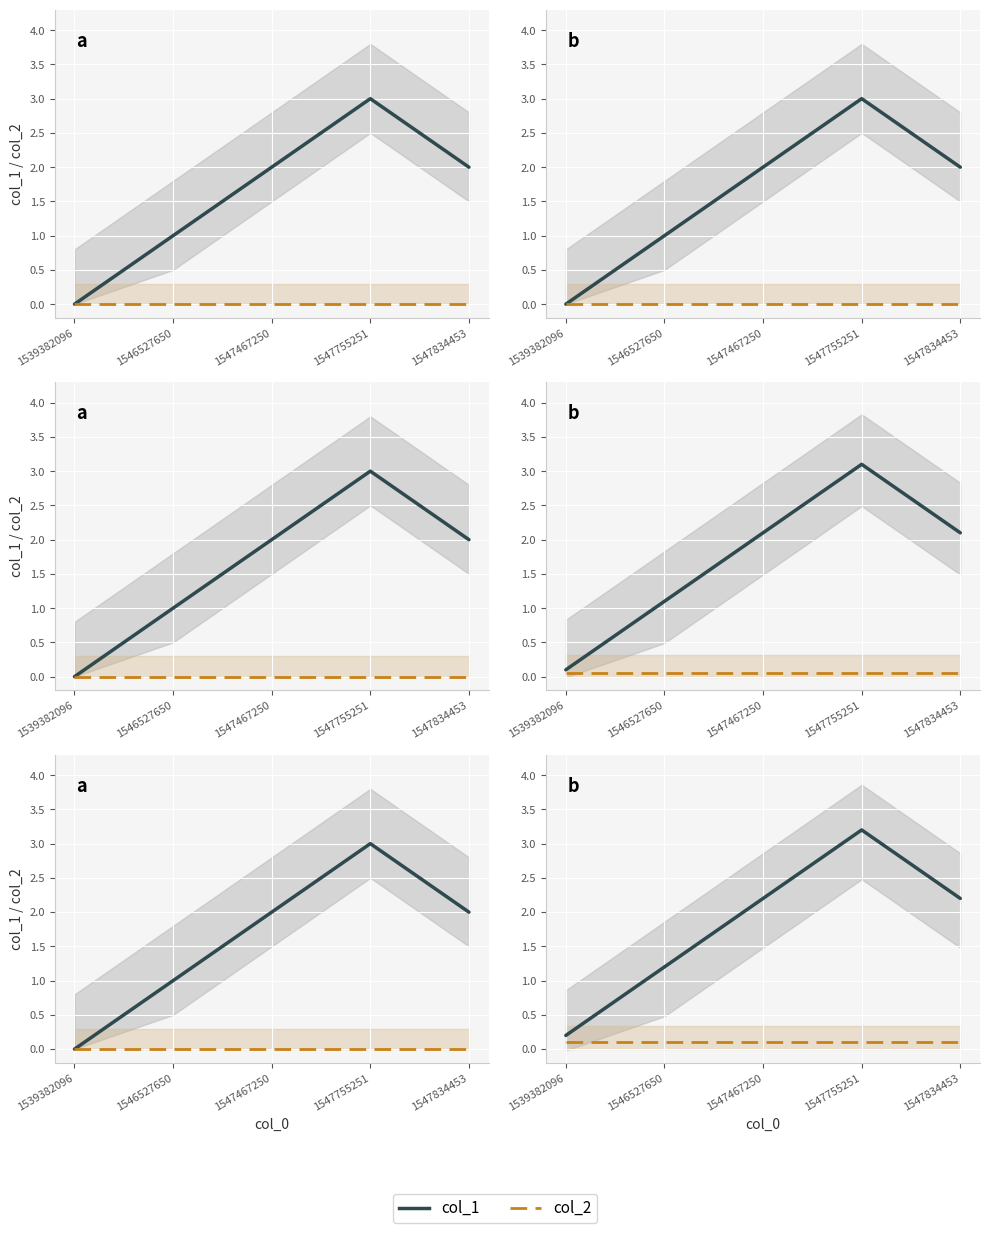

Which series changed the most between 1539382096 and 1547467250?

col_1